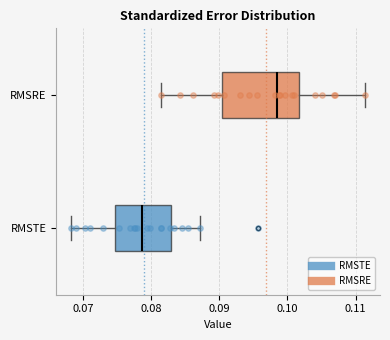

Which box's median line is the furthest to the left?

RMSTE